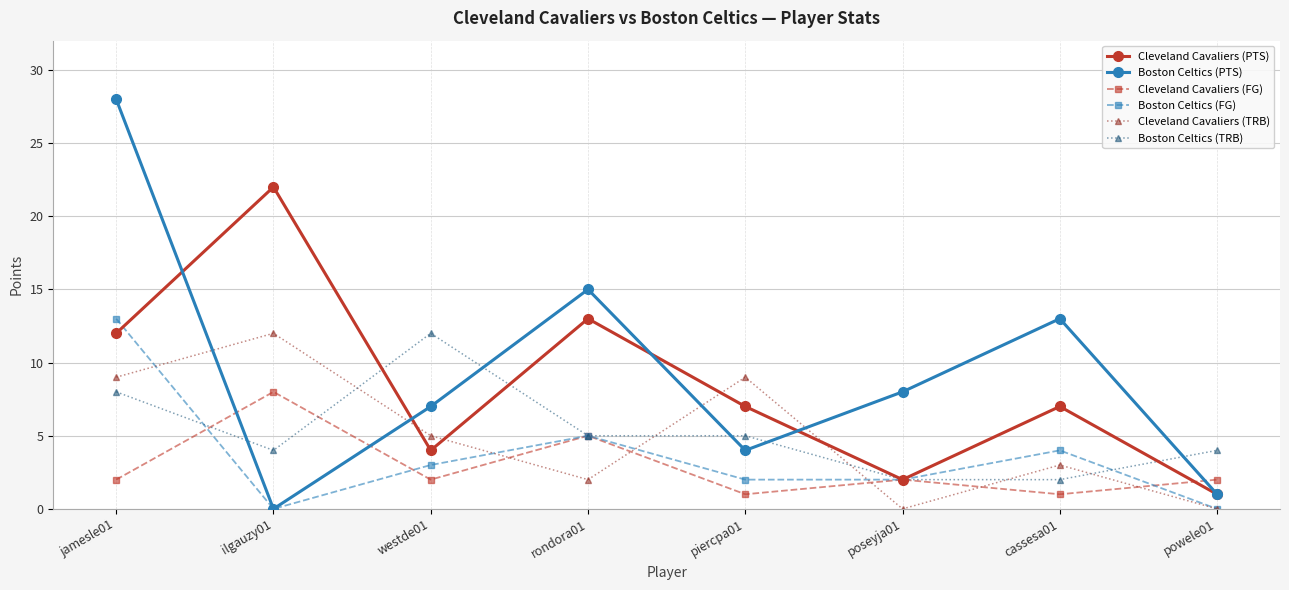

What is the spread (max minus min) of values at powele01?

4